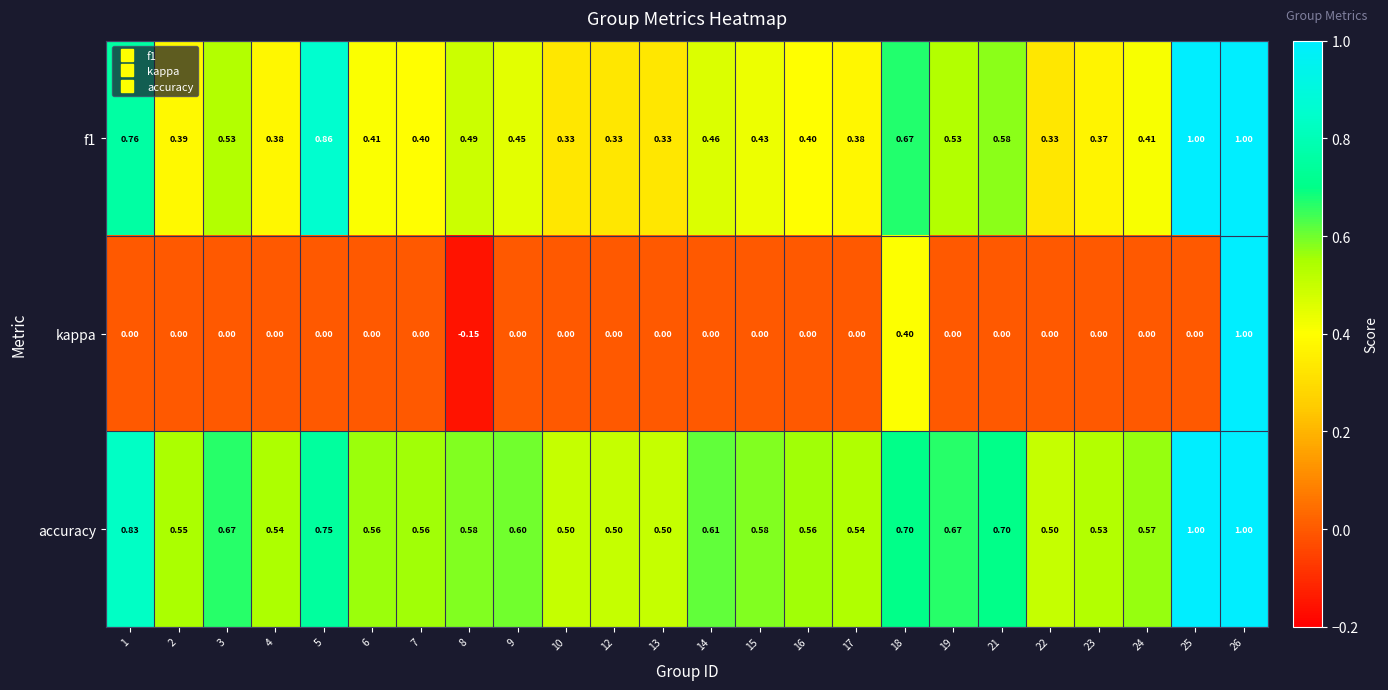

At 22, list the series in order from smallest to largest.

kappa, f1, accuracy